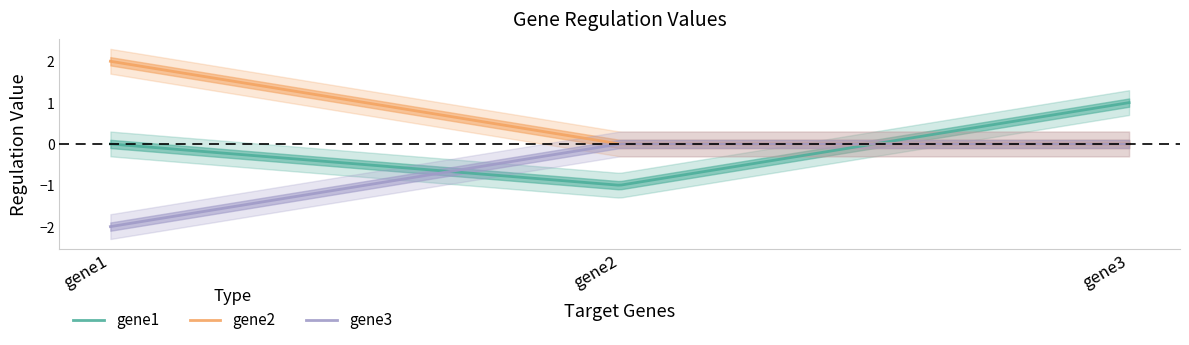

How many categories are shown in the chart?

3